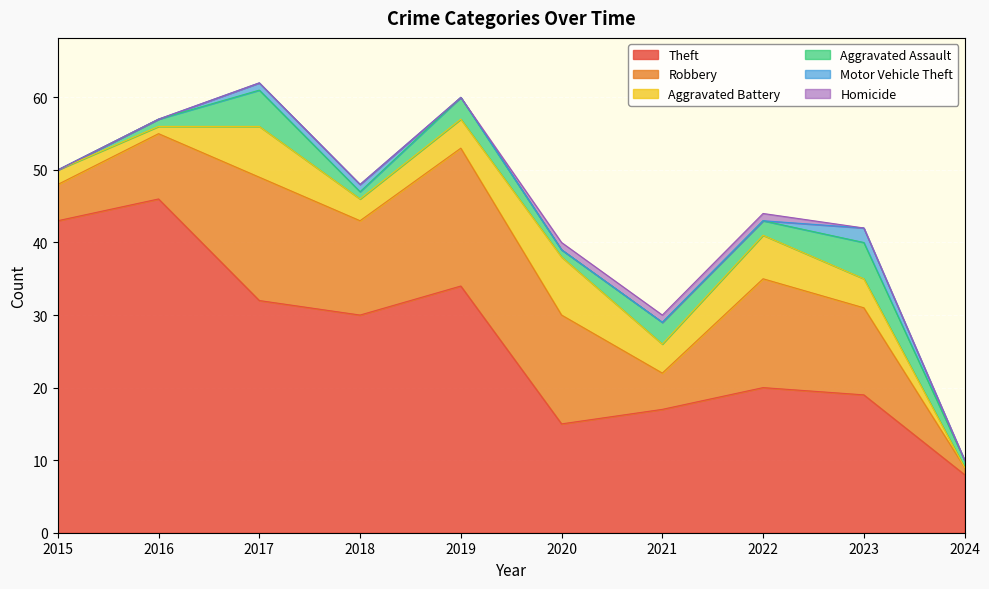

Rank the series by their maximum value, from highest to lowest.

Theft, Robbery, Aggravated Battery, Aggravated Assault, Motor Vehicle Theft, Homicide